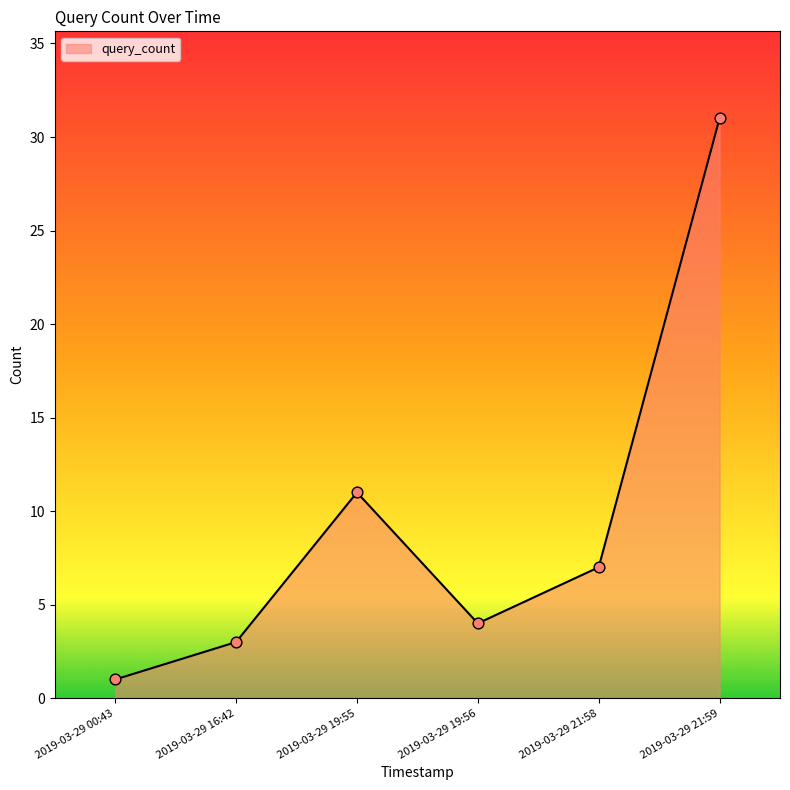

Approximately how many times larger is the value at 2019-03-29 00:43 compared to 2019-03-29 21:58?

0.1